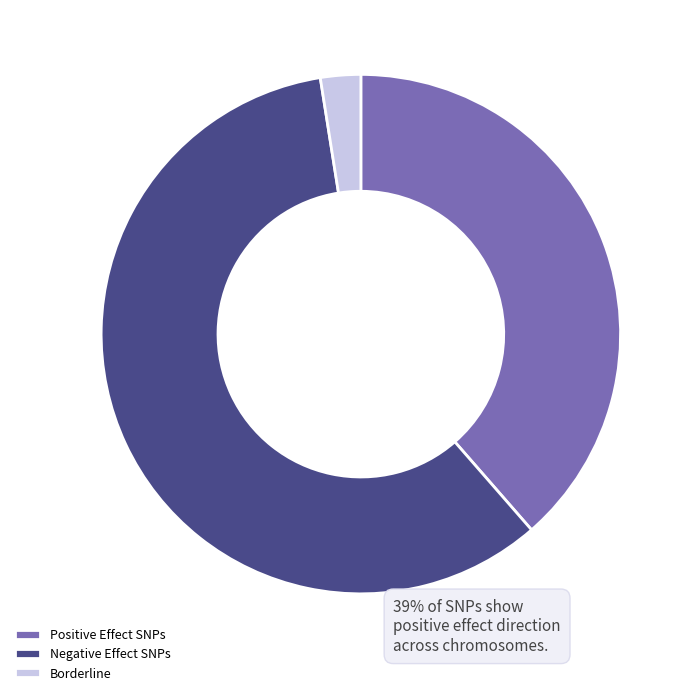

Is it true that Borderline is 2% of the pie?

True